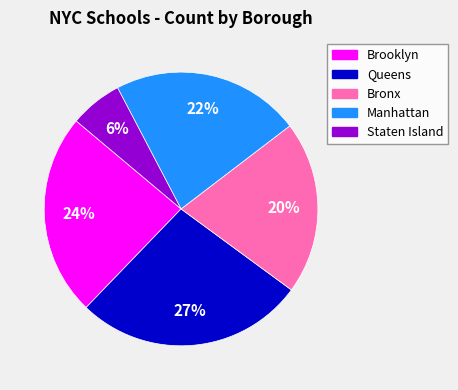

To the nearest percent, what percentage of the pie is Staten Island?

6%